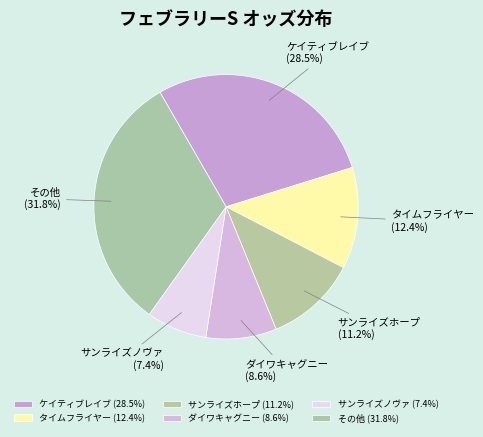

Which has a higher value, ケイティブレイブ or ダイワキャグニー?

ケイティブレイブ